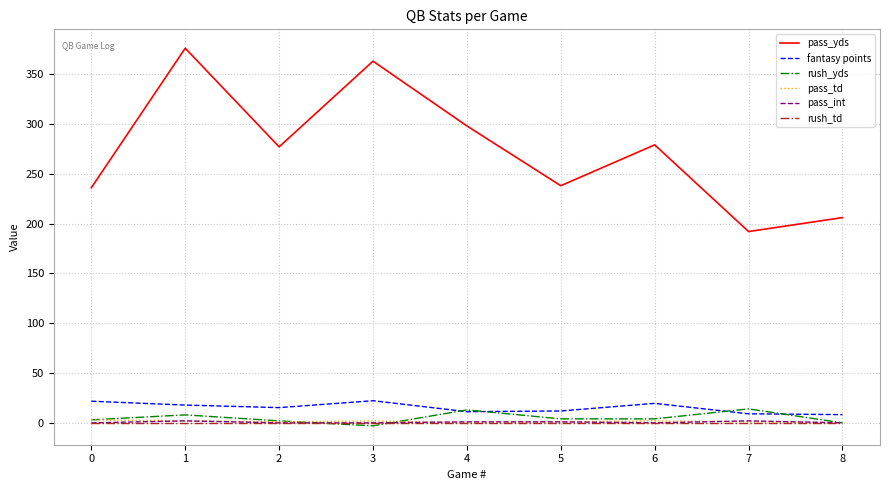

True or false: rush_yds and pass_yds intersect in this chart.

False